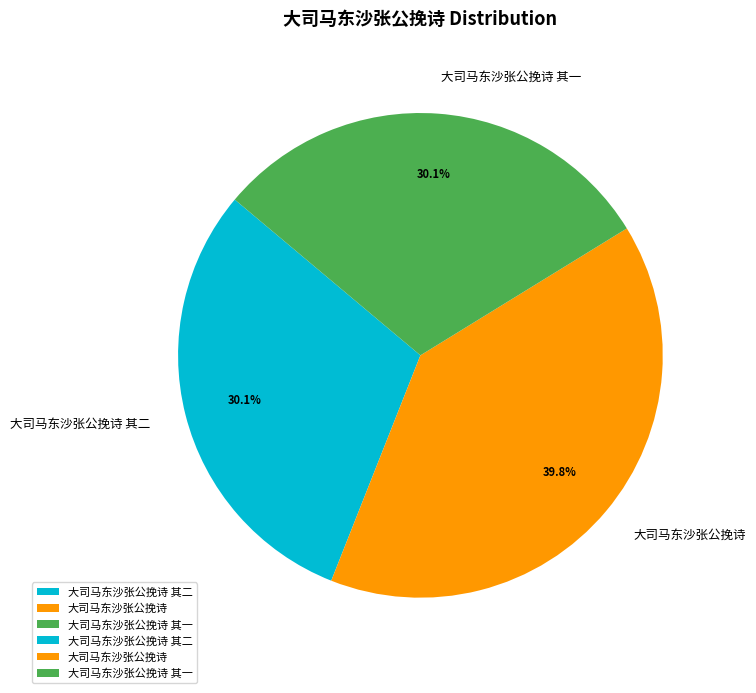

Is 大司马东沙张公挽诗 其二 the majority of the pie?

No